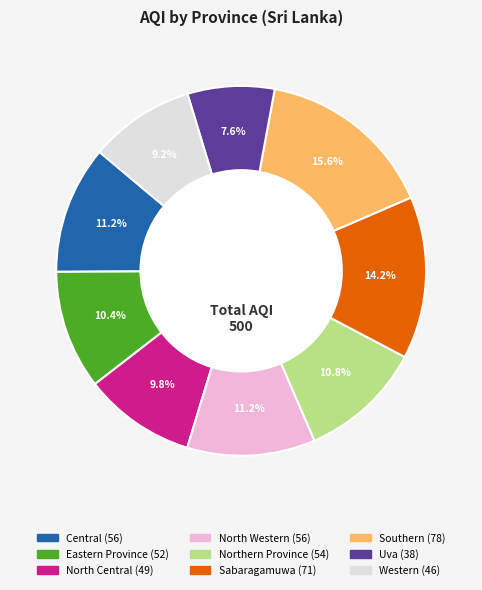

Is it true that Western is 19% of the pie?

False